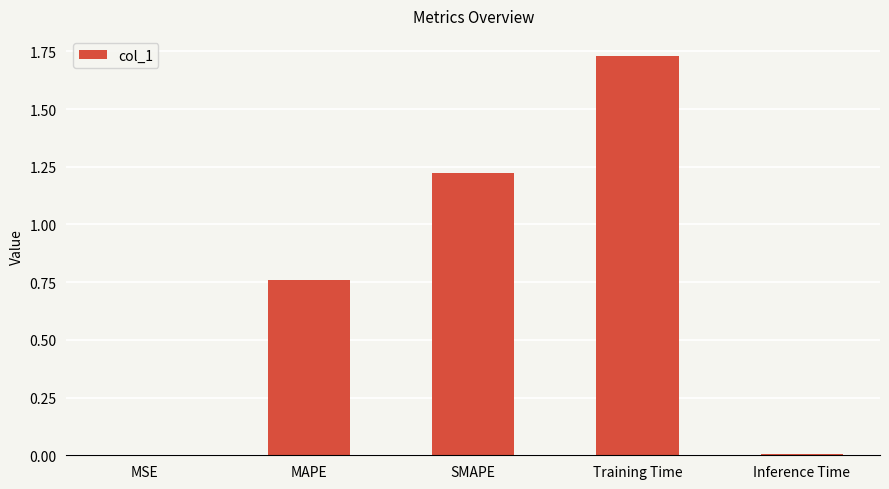

What is the change in value from MSE to Training Time?

+1.7